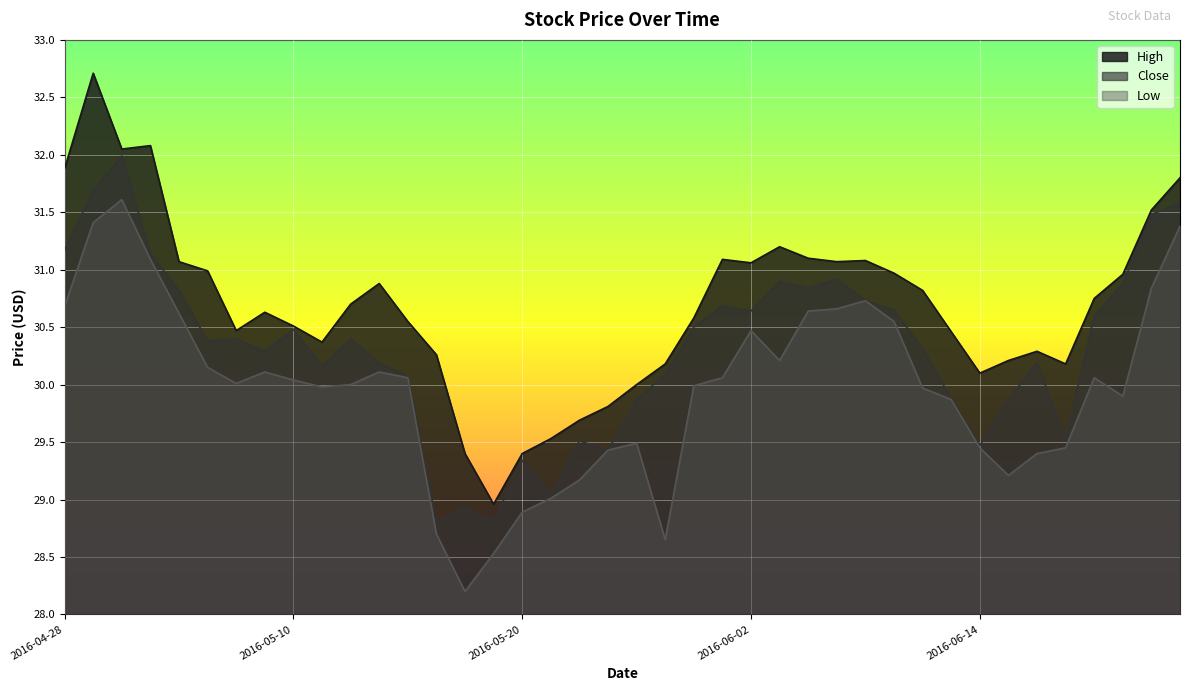

At how many categories does at least one series exceed 28?

40